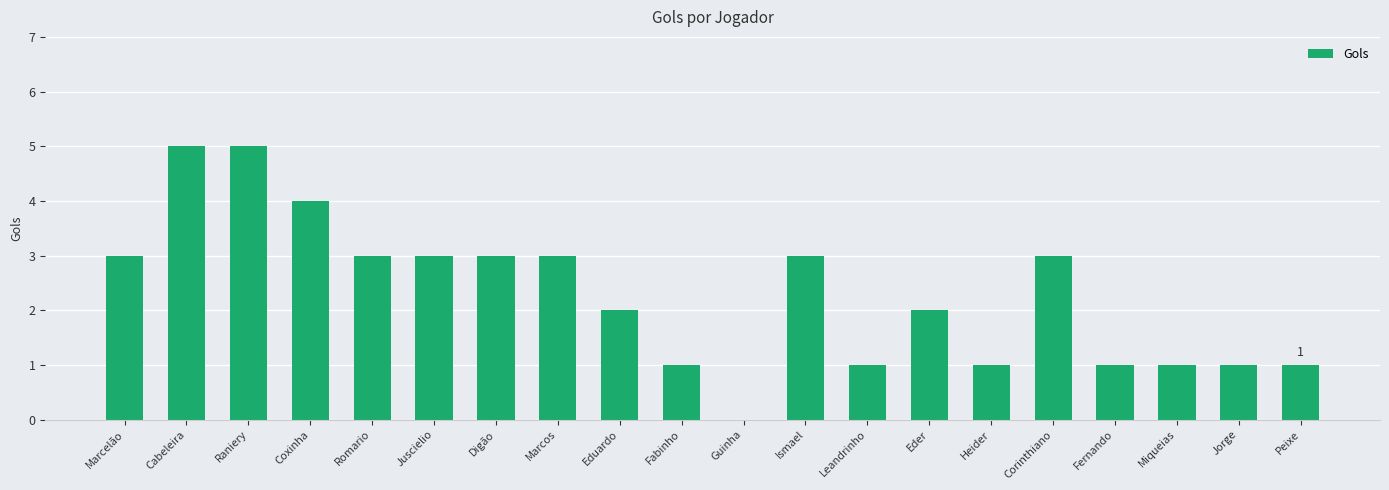

Reading left to right, what are all the values shown in this chart?

3	5	5	4	3	3	3	3	2	1	0	3	1	2	1	3	1	1	1	1